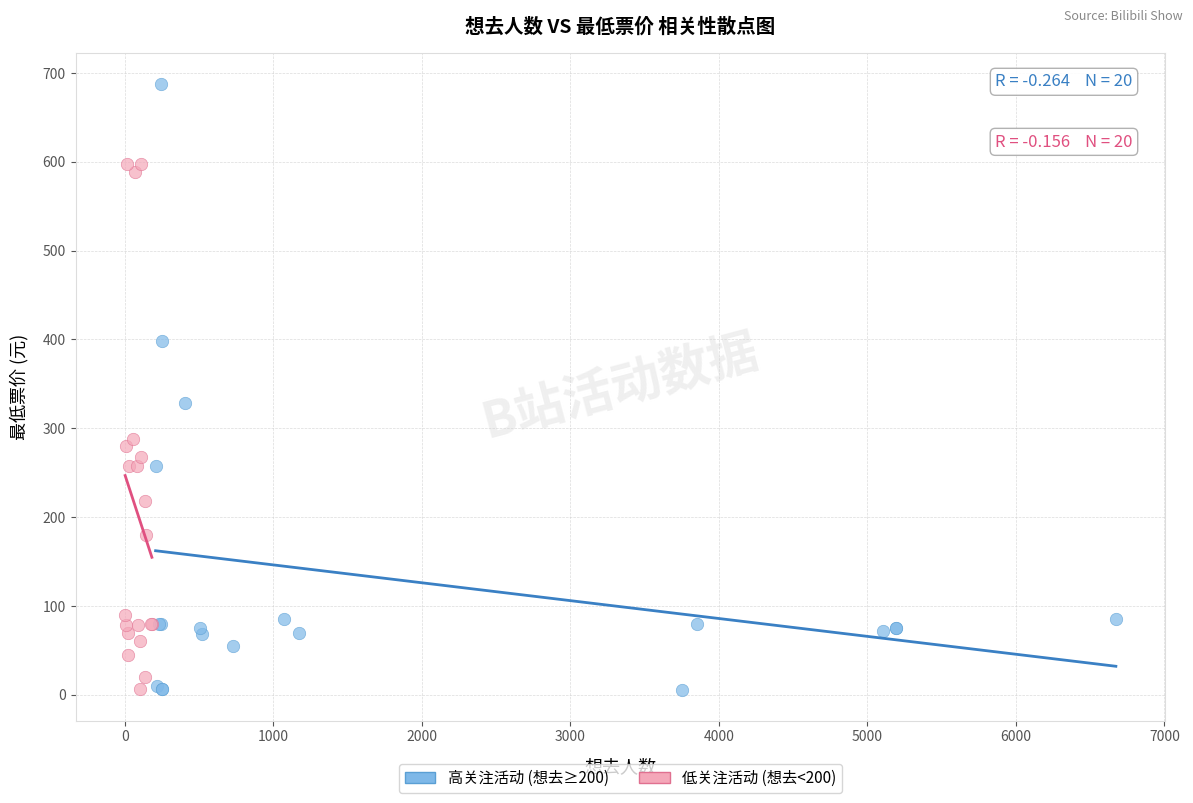

Which series reaches the maximum Y coordinate?

高关注活动 (想去≥200)